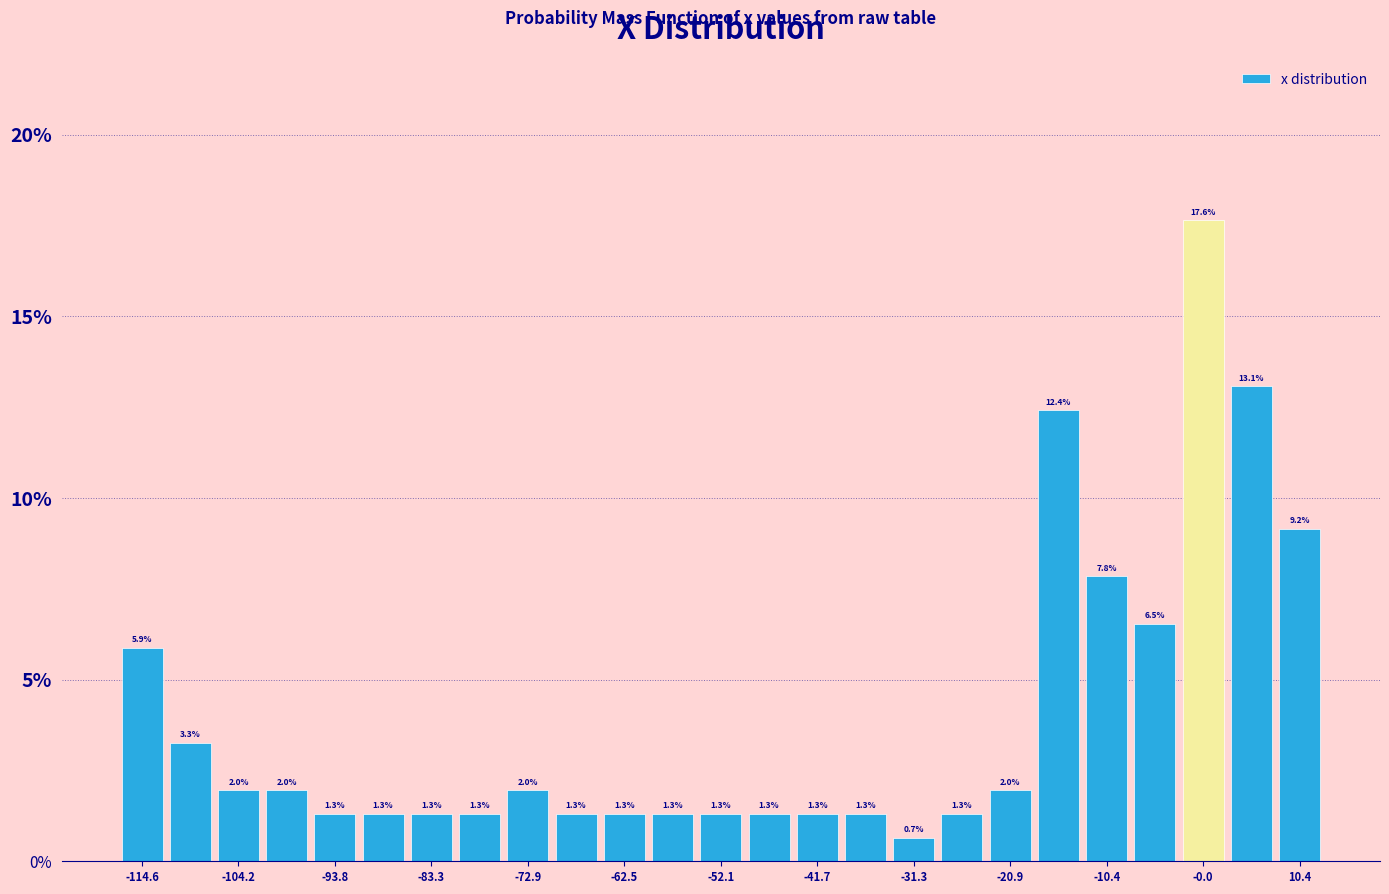

Read against the x-axis, roughly where is the centre of the tallest bar?

0